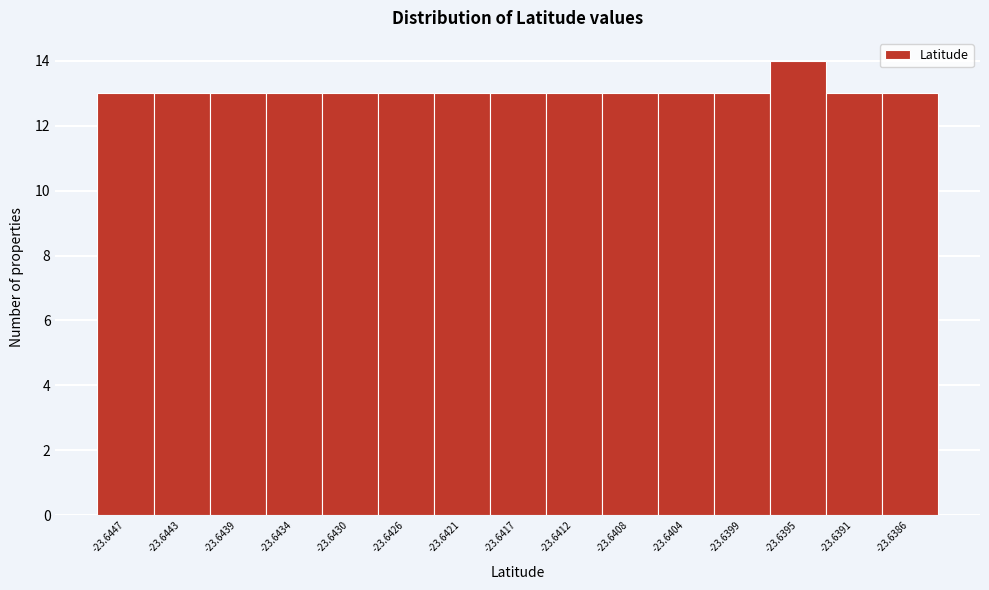

Reading left to right, transcribe all the data shown in this chart.

-23.6447=13	-23.6443=13	-23.6439=13	-23.6434=13	-23.6430=13	-23.6426=13	-23.6421=13	-23.6417=13	-23.6412=13	-23.6408=13	-23.6404=13	-23.6399=13	-23.6395=14	-23.6391=13	-23.6386=13